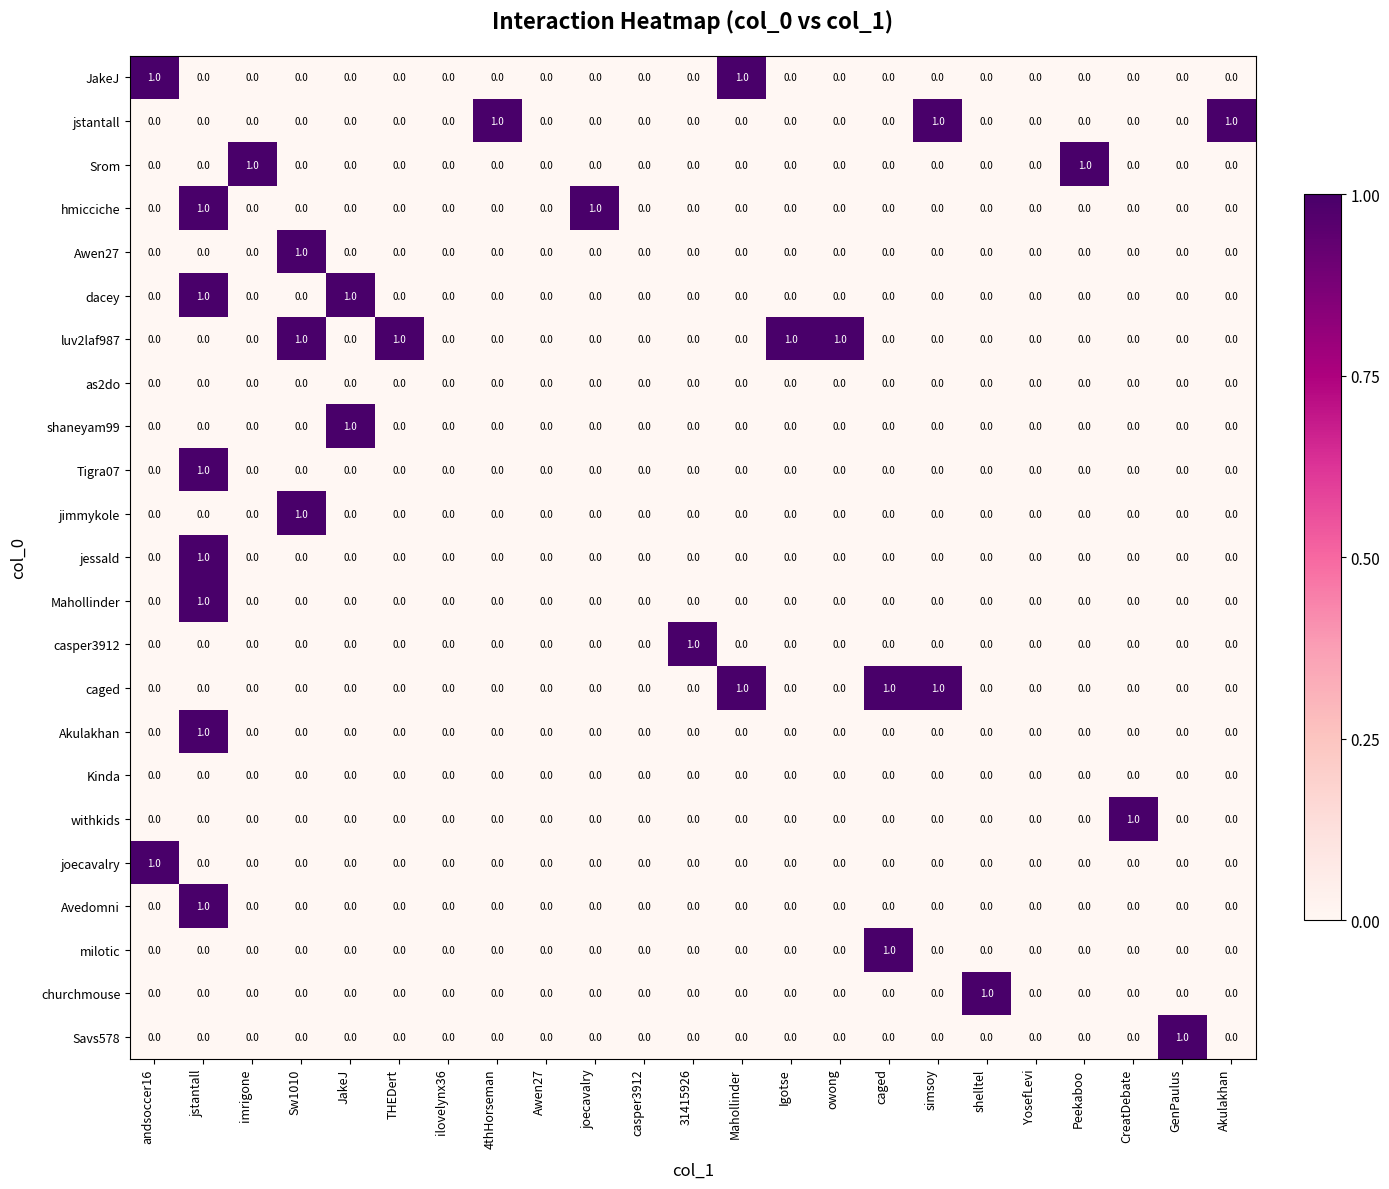

Which series has the largest total across all categories?

luv2laf987